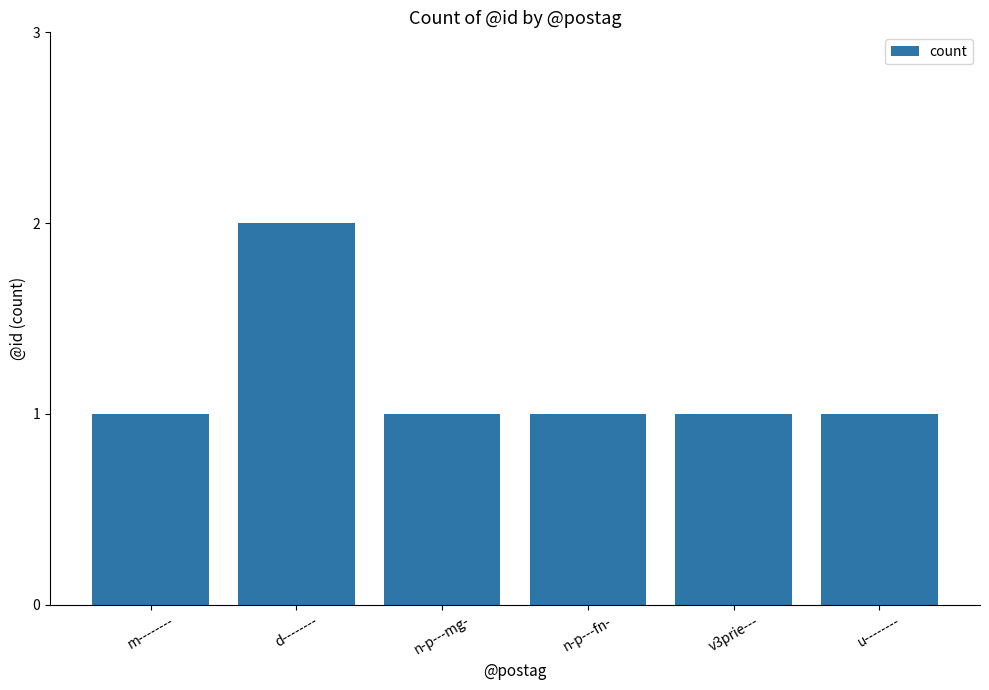

Approximately how many times larger is the value at u-------- compared to d--------?

0.5